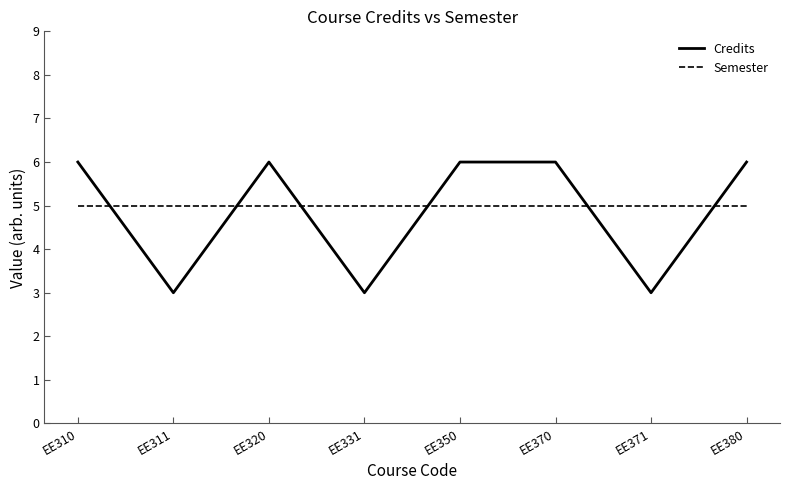

Reading left to right, list all the values displayed in this chart.

Credits: EE310=6	EE311=3	EE320=6	EE331=3	EE350=6	EE370=6	EE371=3	EE380=6
Semester: EE310=5	EE311=5	EE320=5	EE331=5	EE350=5	EE370=5	EE371=5	EE380=5